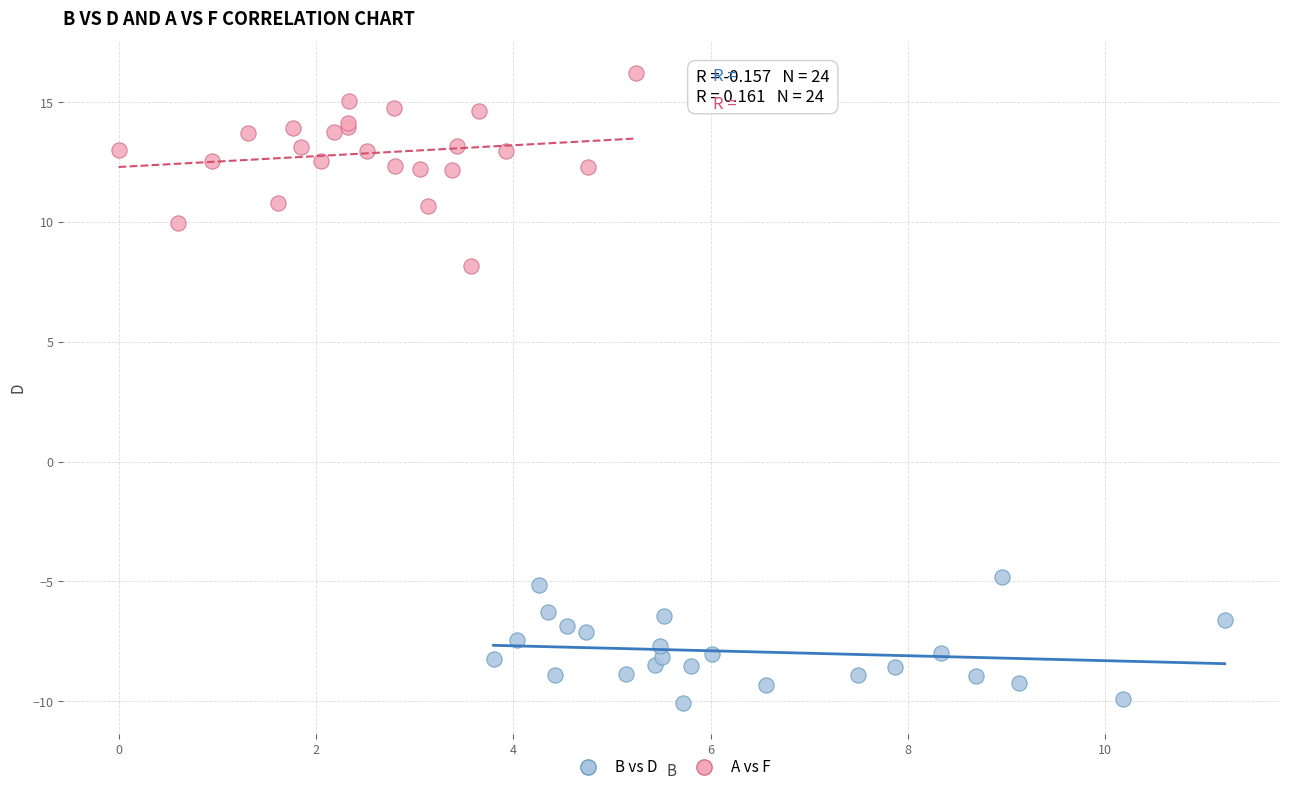

Which series has the widest spread of Y values?

A vs F